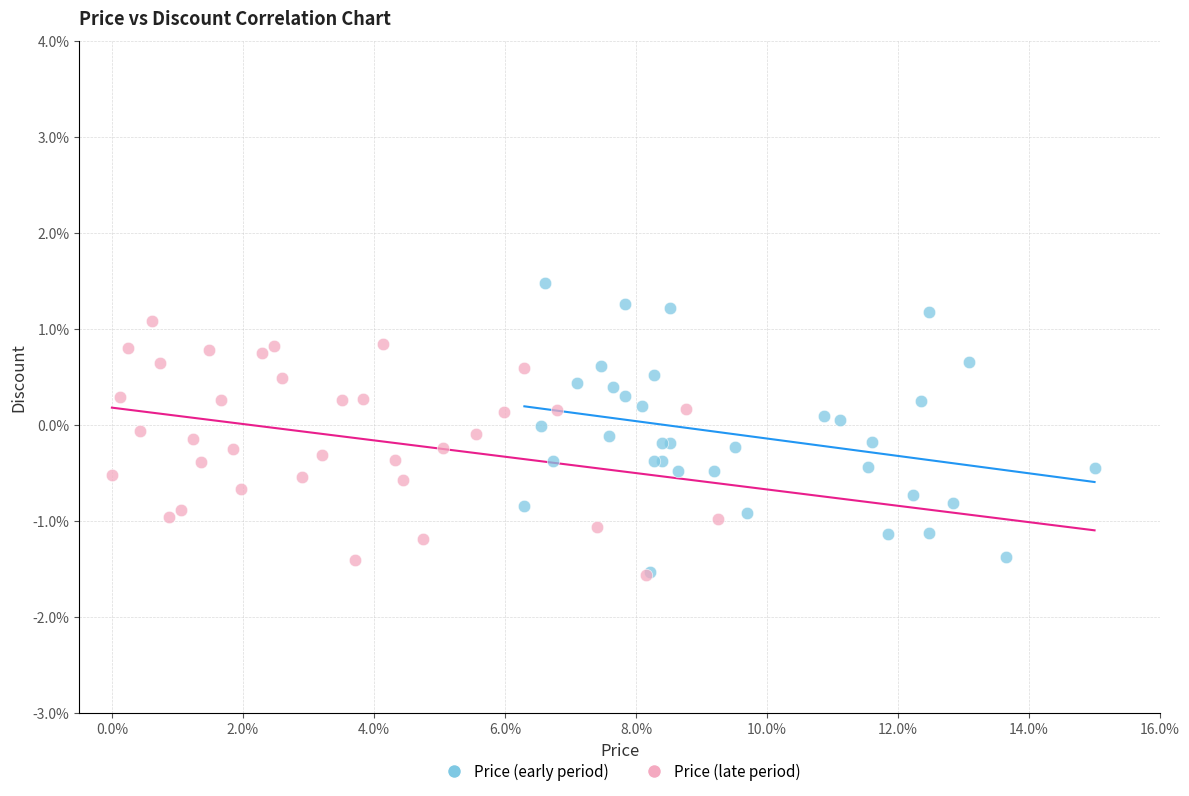

Which series contains the highest Y value?

Price (early period)